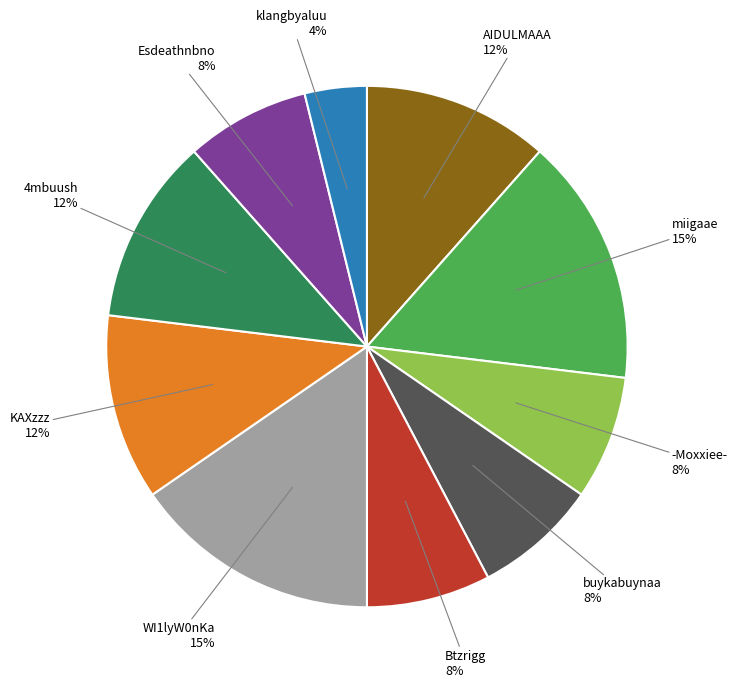

Is there any slice that represents more than half of the pie?

No